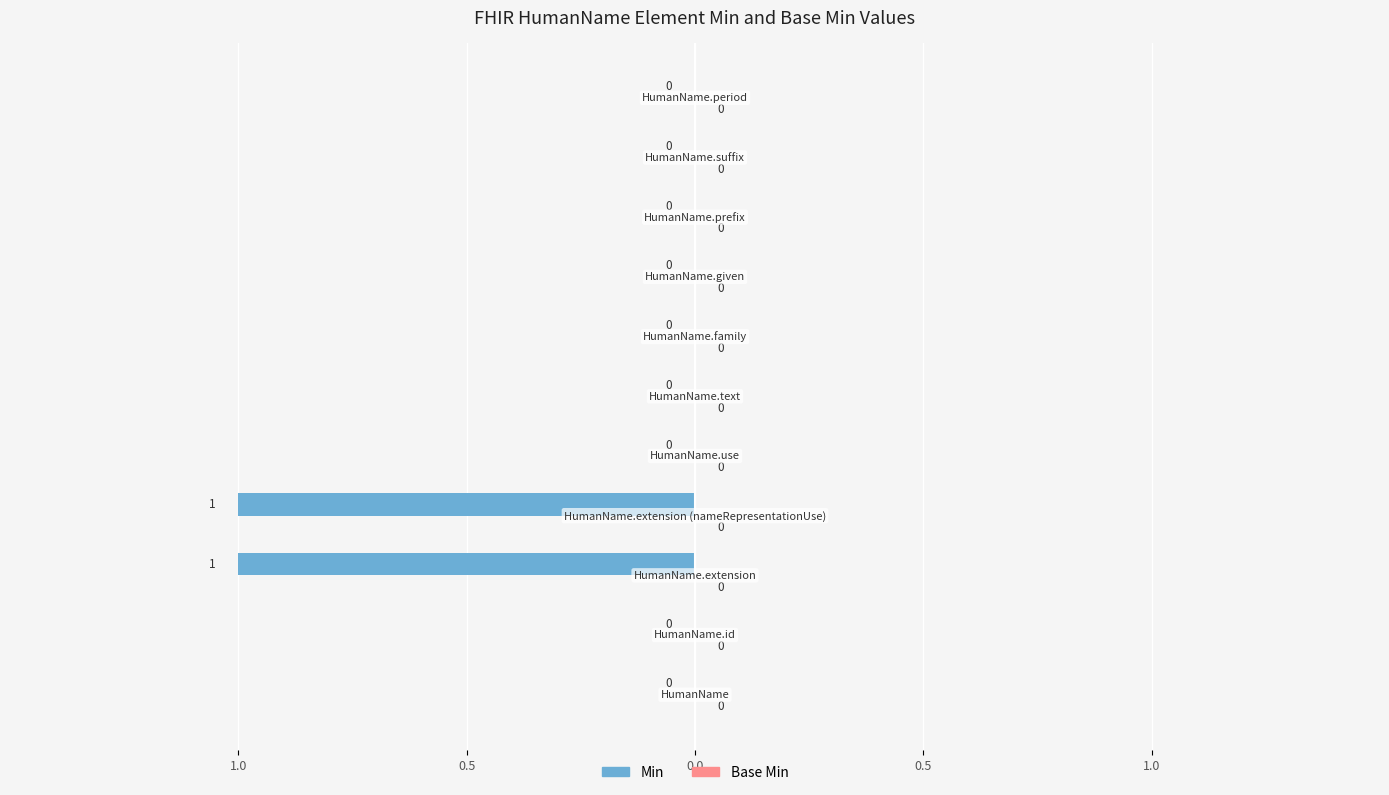

What is the label of the 7th bar from the left?

HumanName.family